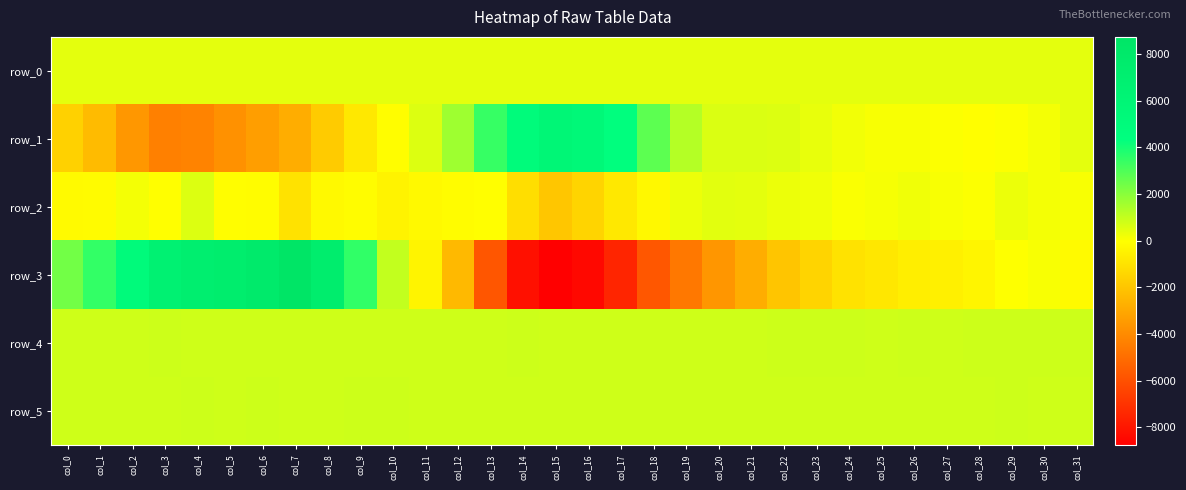

Rank the series by their maximum value, from lowest to highest.

row_0, row_2, row_4, row_5, row_1, row_3